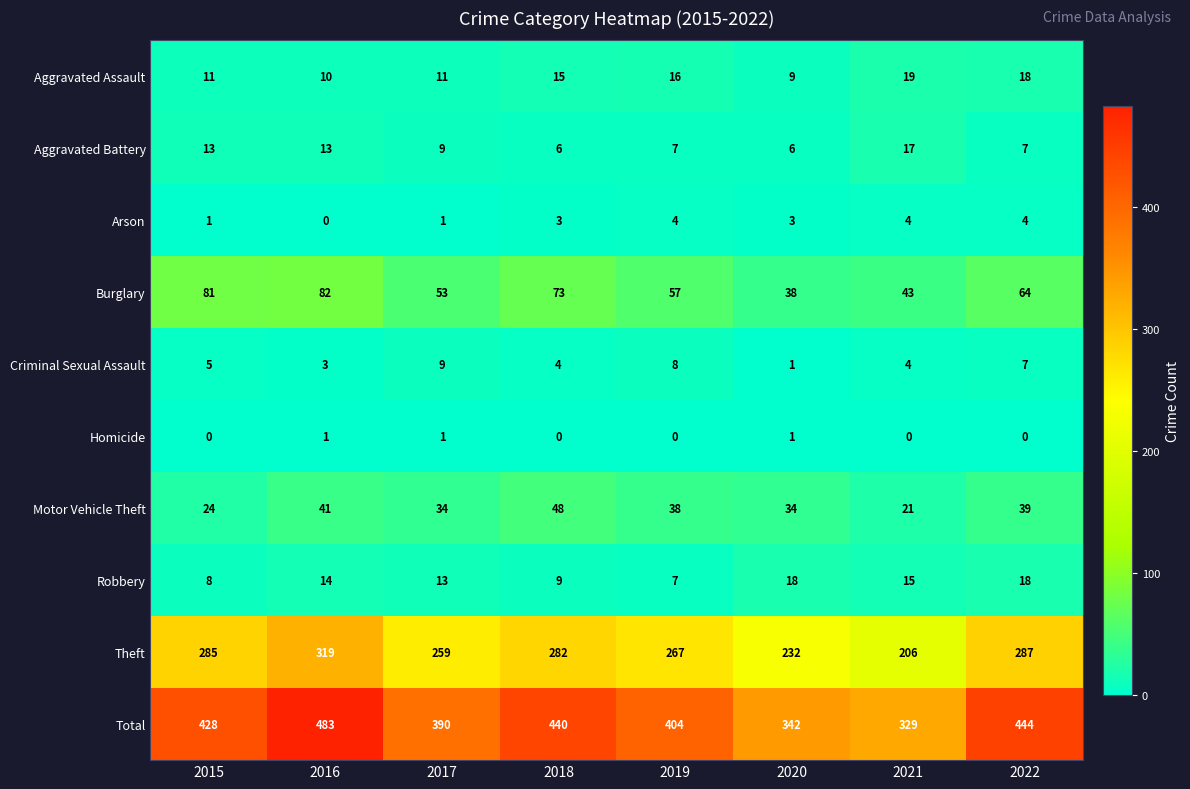

What is the difference between the Aggravated Battery values at 2018 and 2021?

11